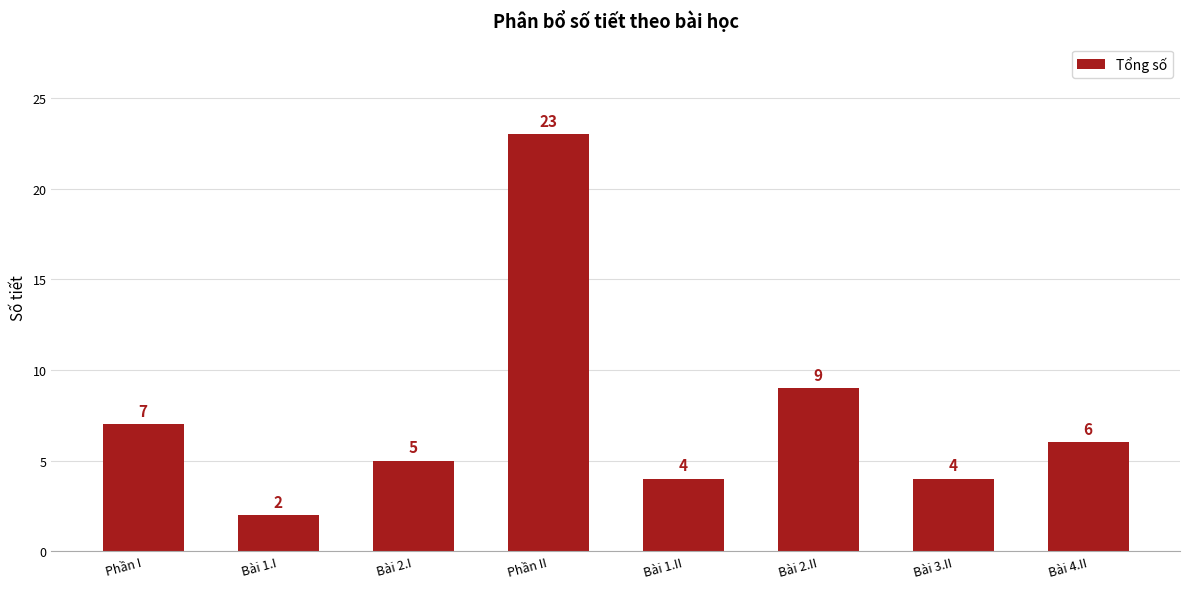

How many bars are there in total?

8